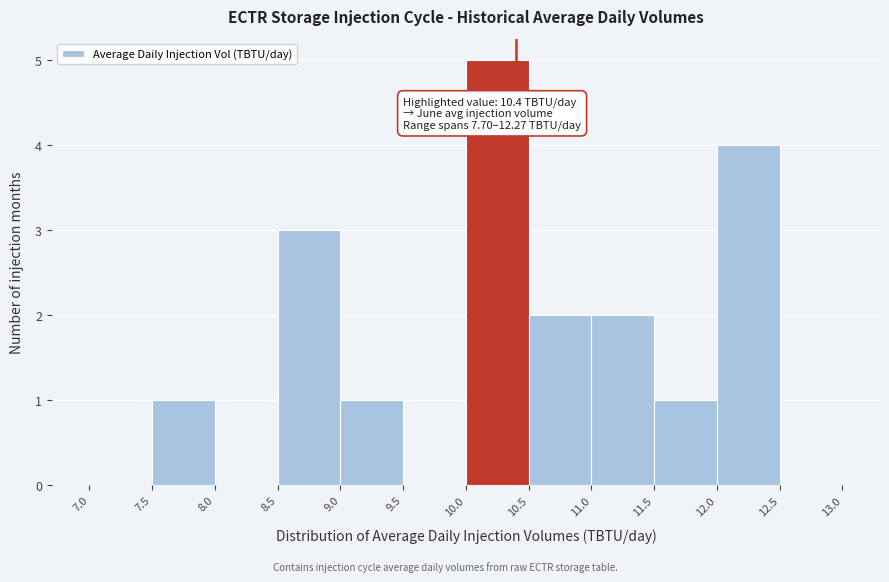

Over which range of the x-axis is the bar tallest?

10.0 to 10.5